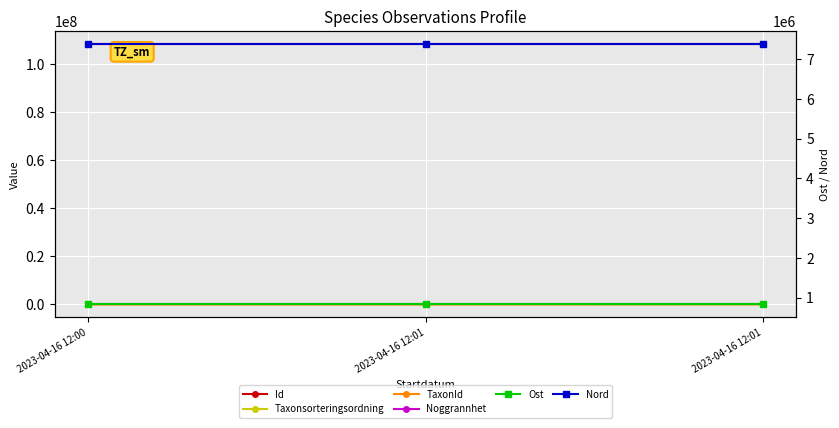

What value does the TaxonId series have at 2023-04-16 12:01?

100049.0